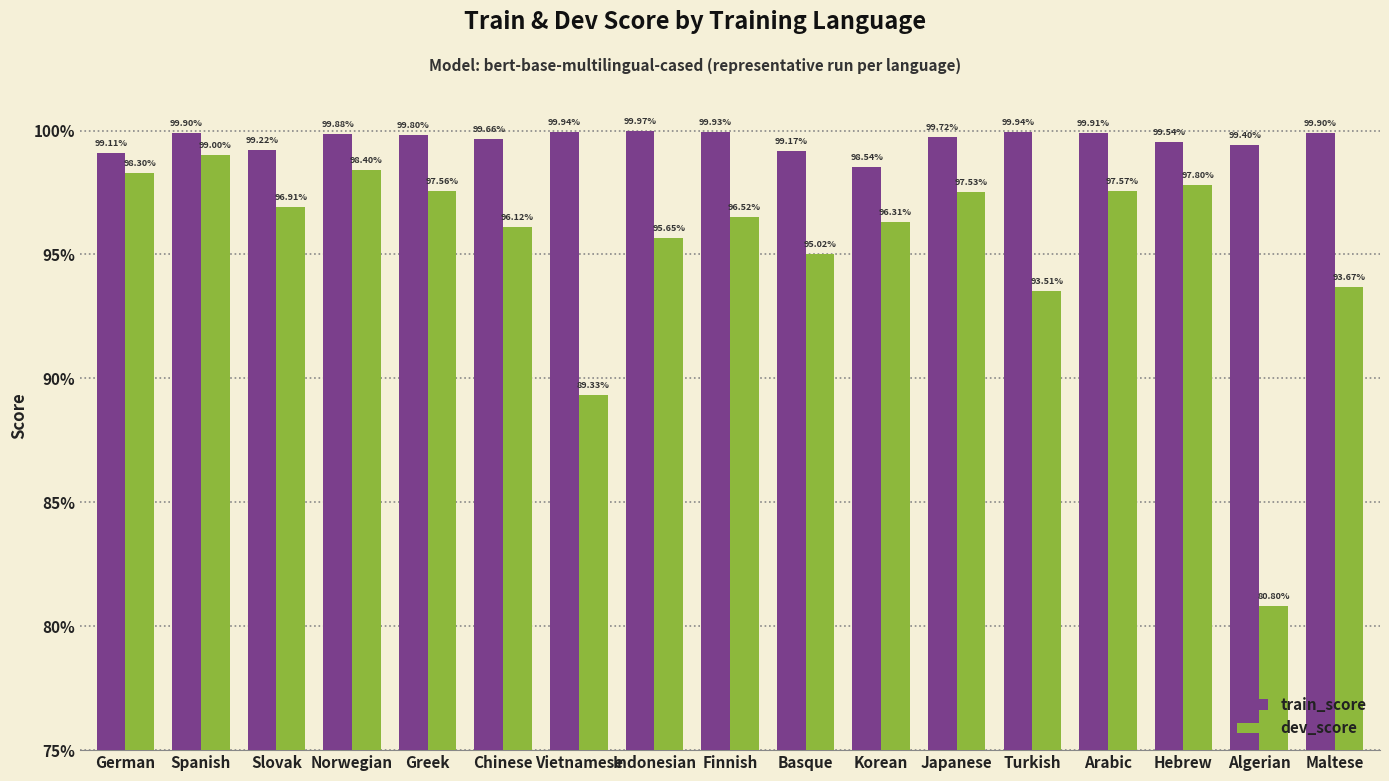

Does the chart contain stacked bars?

No